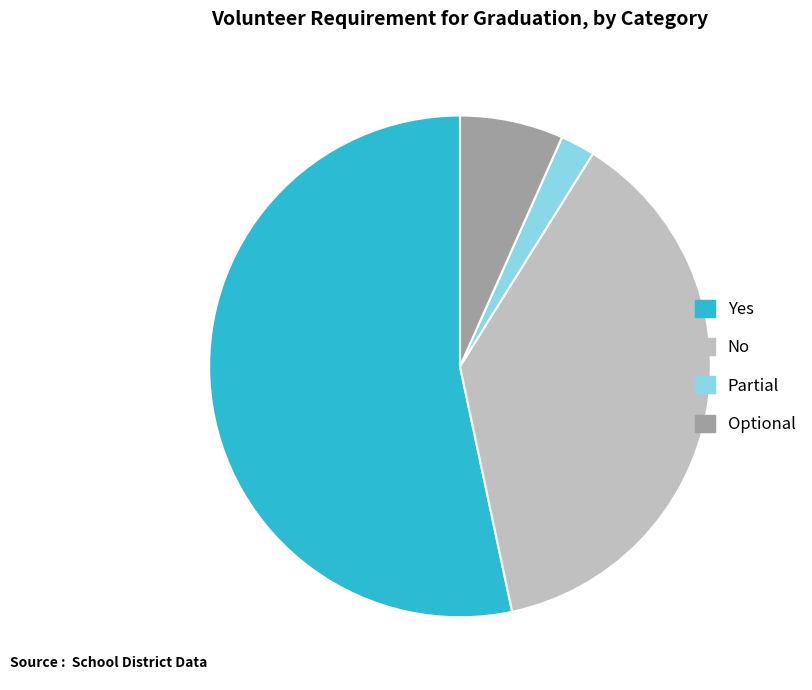

Does any single category account for the majority?

Yes